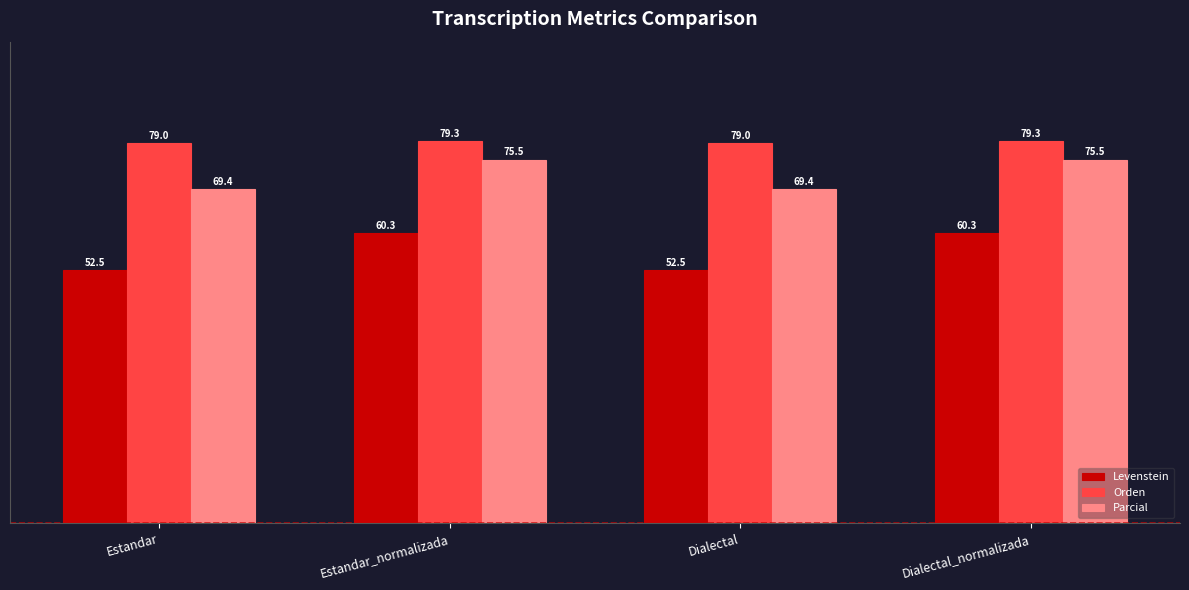

True or false: Parcial has a value of 75.5 at Estandar_normalizada.

True